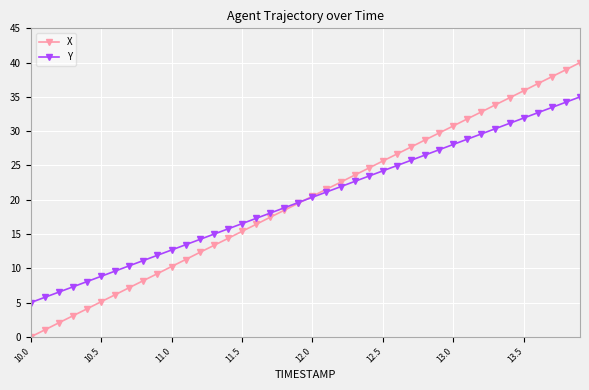

What is the value of the X point at the 39th from the left?

39.0